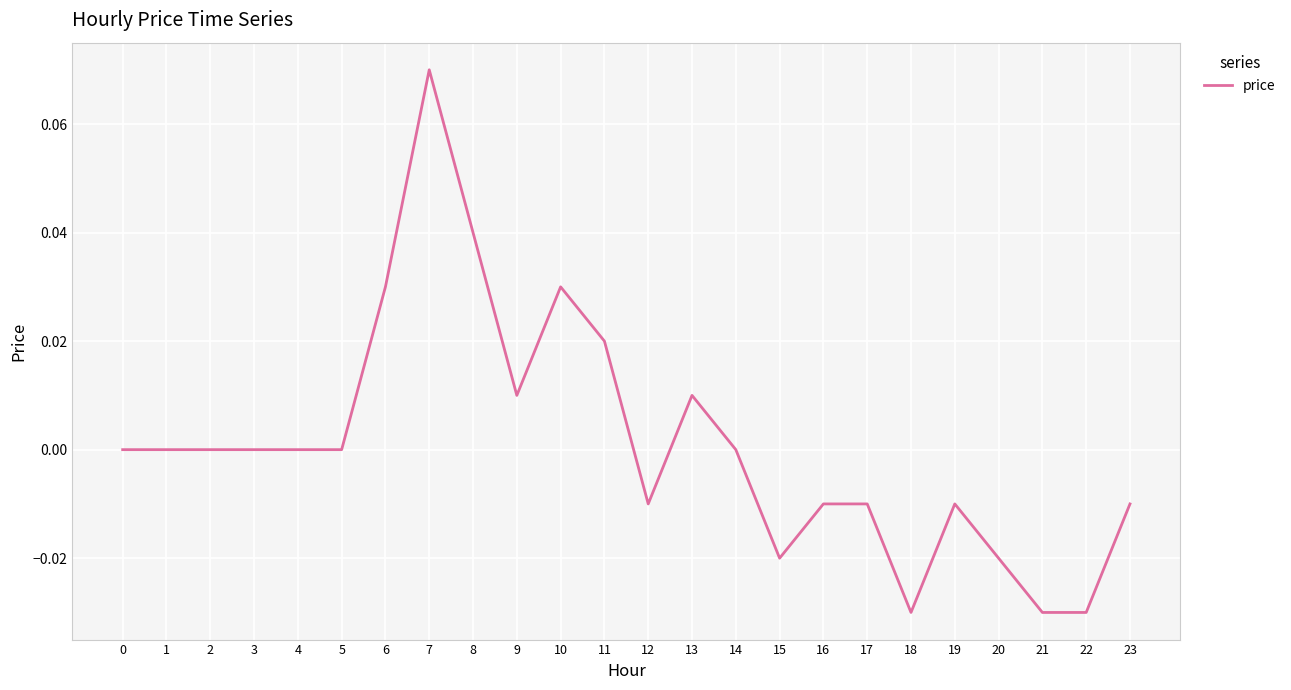

True or false: the data shows 0.0 at 4.

True